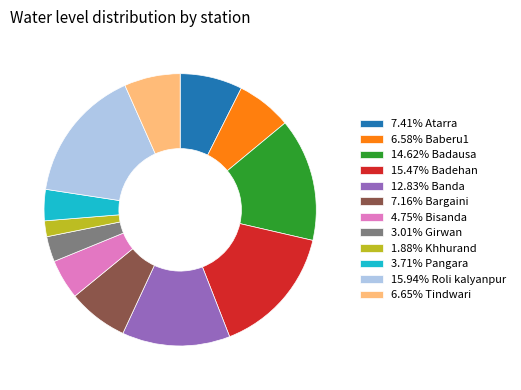

Do 3.01% Girwan and 7.16% Bargaini together represent more than half of the pie?

No